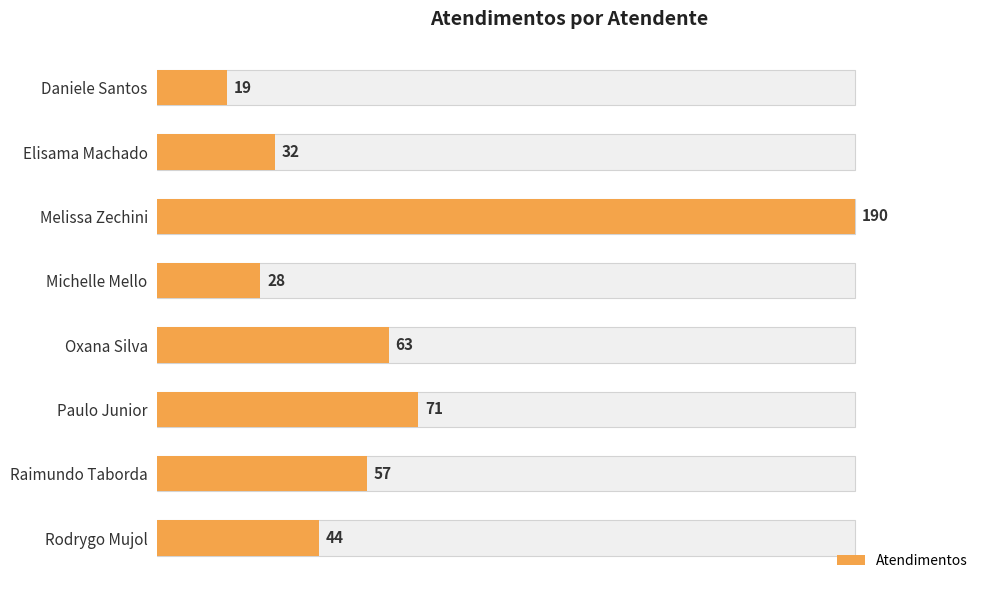

What is the maximum value shown in the chart?

190